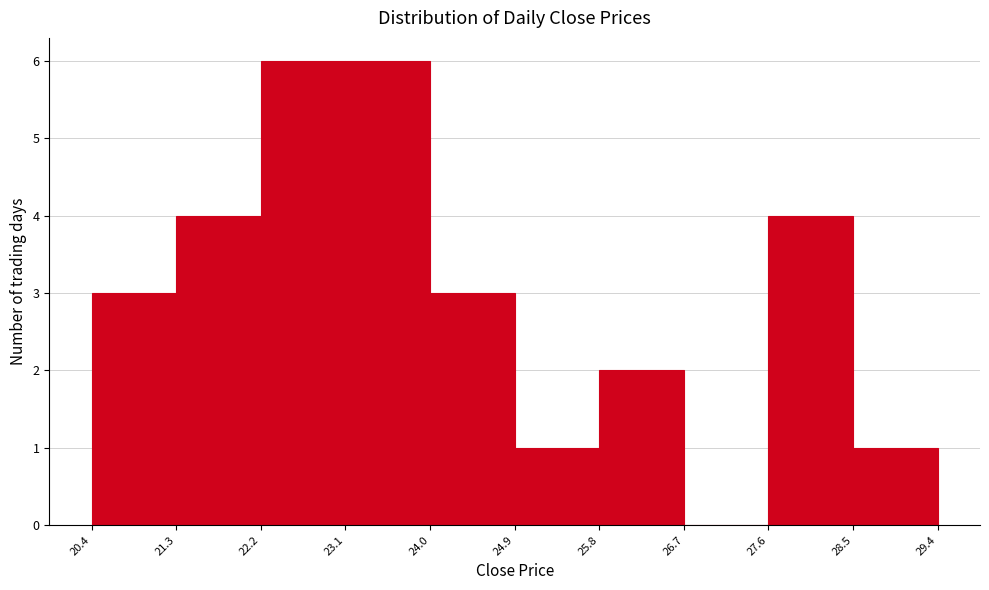

Reading left to right, transcribe this chart: for each bar, give the range it covers on the x-axis and its height. The values are not printed on the chart, so give them approximately, as read against the axis.

20.4 to 21.3: 3
21.3 to 22.2: 4
22.2 to 23.1: 6
23.1 to 24.0: 6
24.0 to 24.9: 3
24.9 to 25.8: 1
25.8 to 26.7: 2
26.7 to 27.6: 0
27.6 to 28.5: 4
28.5 to 29.4: 1